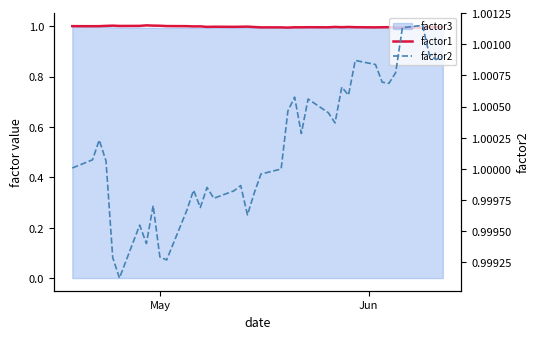

How many intersections are there between factor1 and factor2?

2